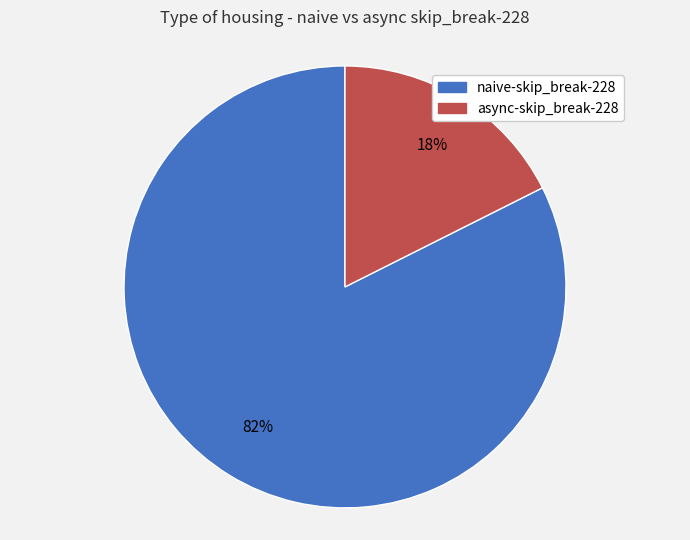

Combined, do naive-skip_break-228 and async-skip_break-228 account for over 50%?

Yes